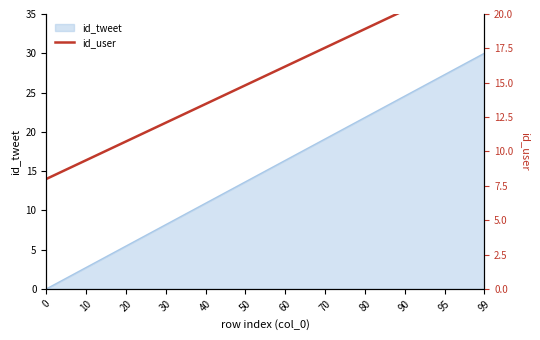

The id_tweet series shows 0.0 at 0. True or false?

True